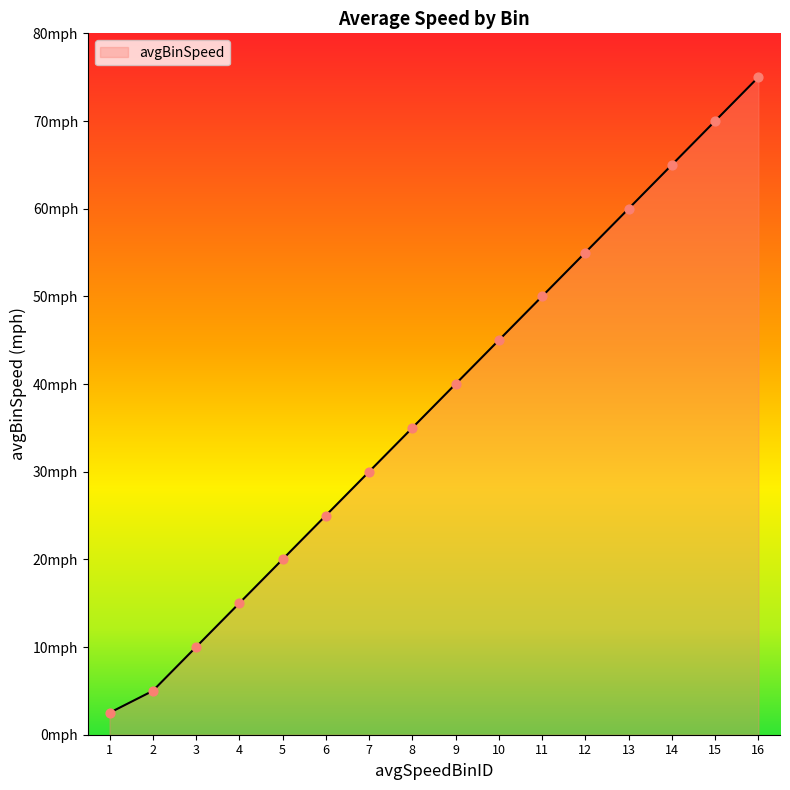

Which has a higher value, 4 or 3?

4